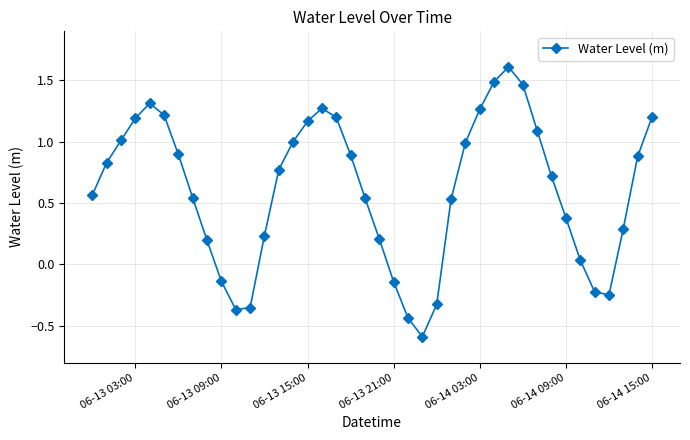

How many interior local valleys (lower than both neighbors) does the data have?

3